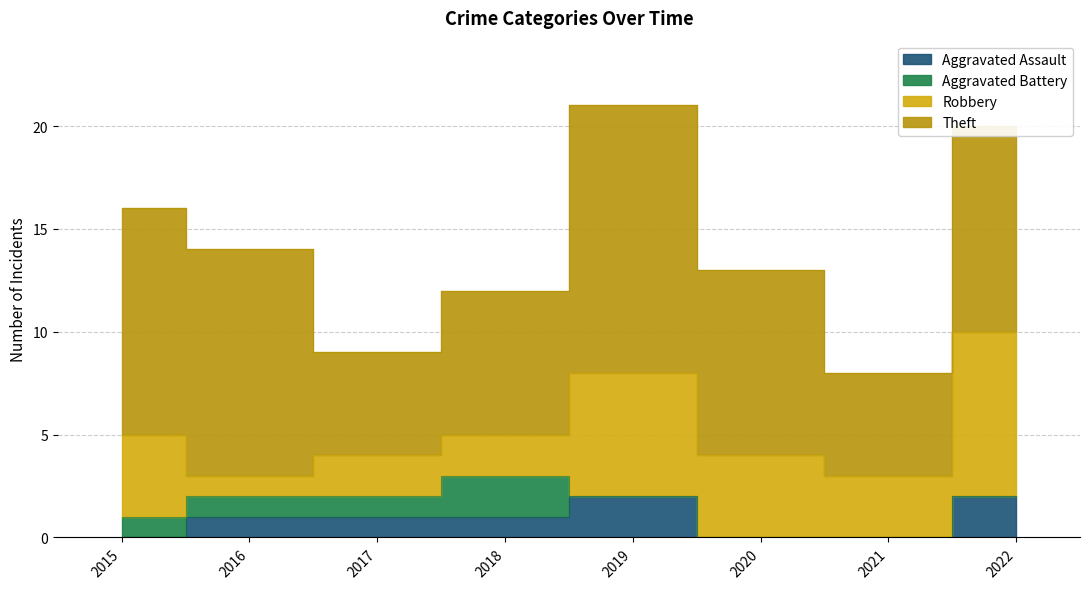

What is the greatest value displayed?

13